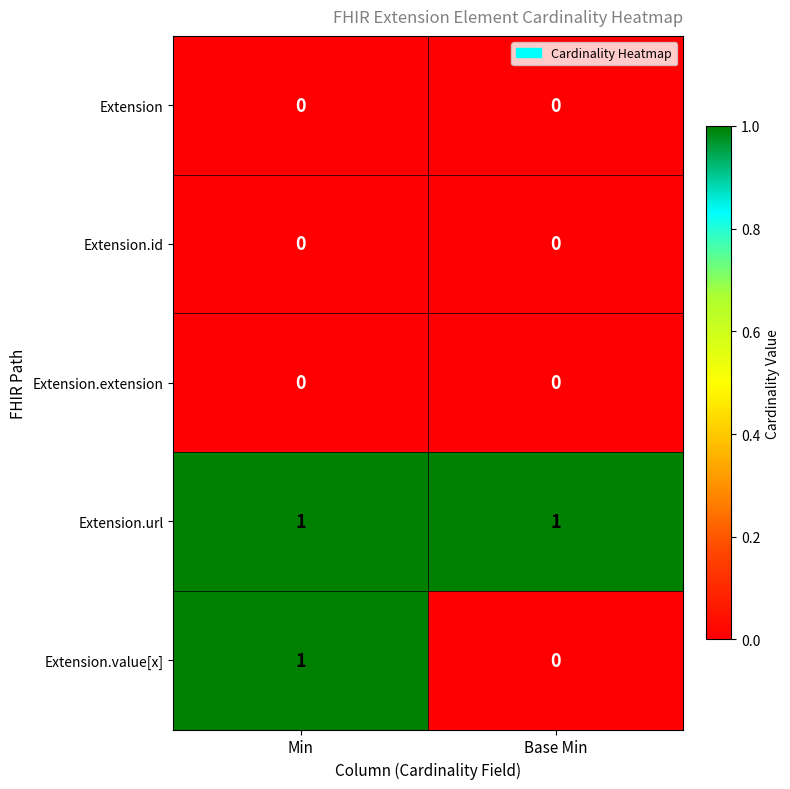

Is it true that Extension.url equals 2 at Min?

False